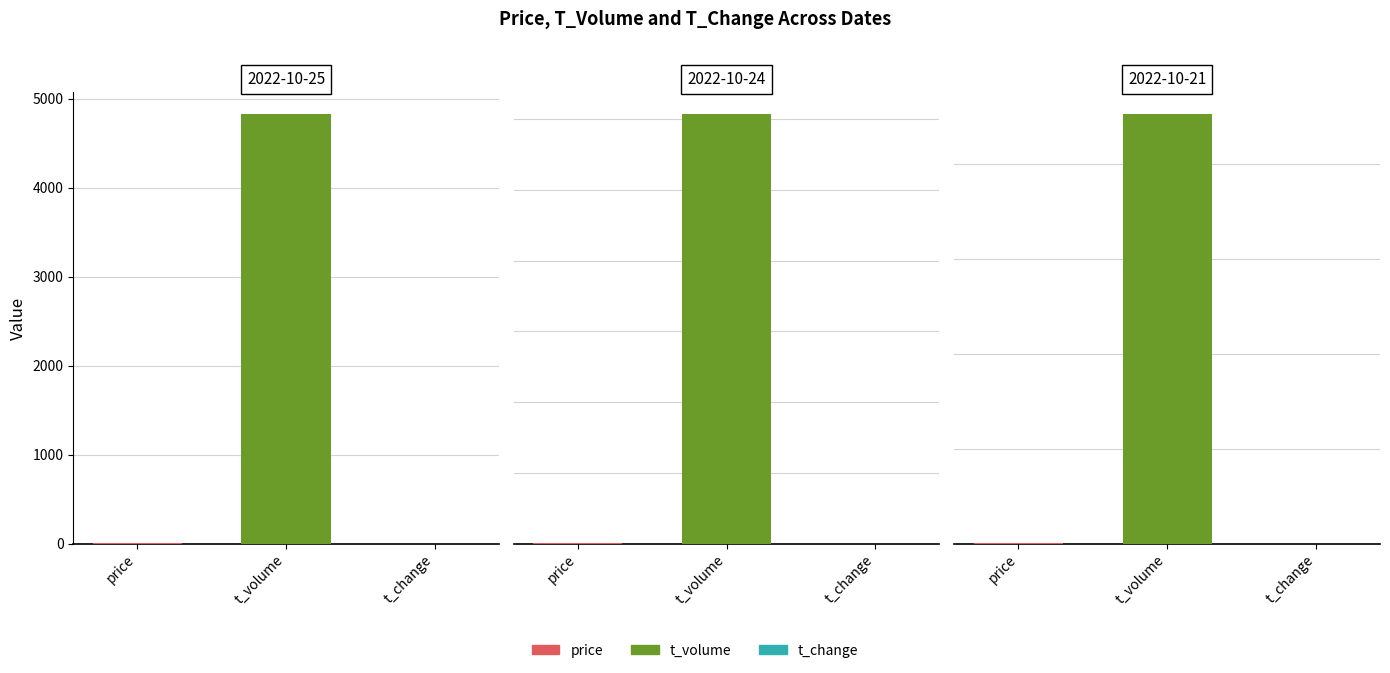

What is the total value across all series at 2022-10-24?

6079.0